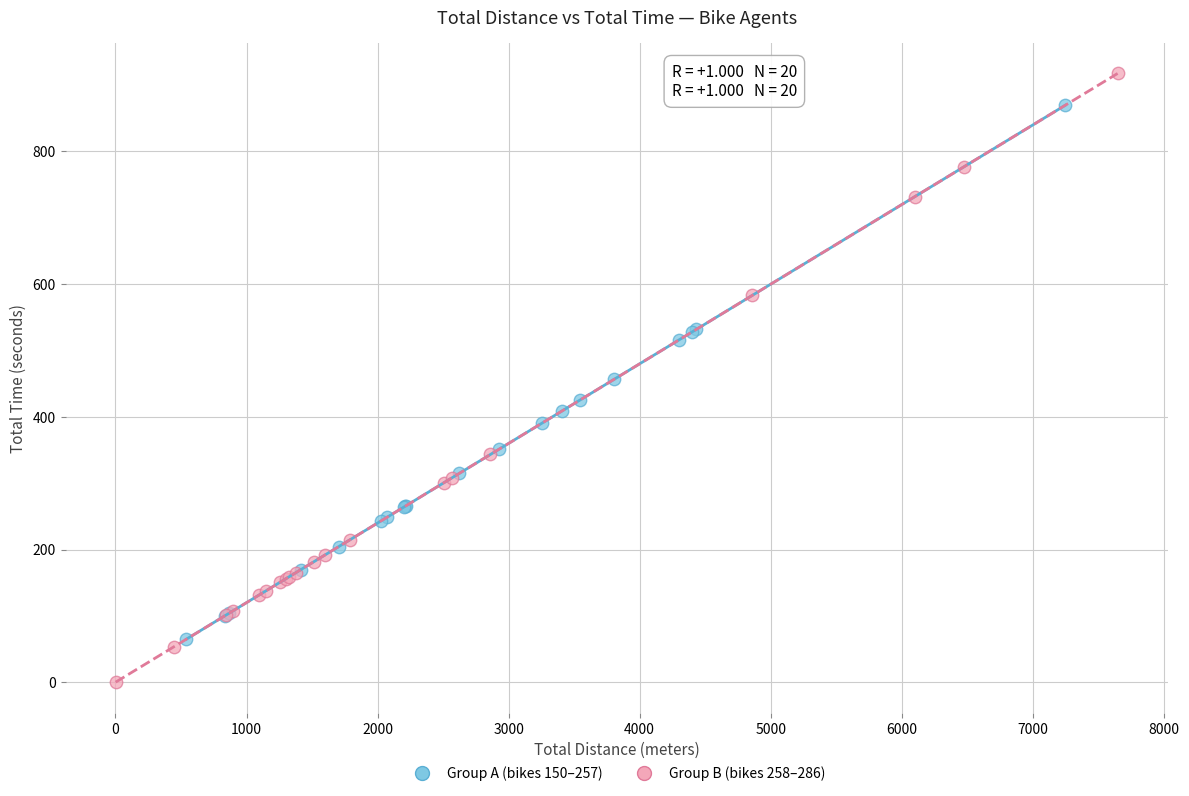

Which series reaches the minimum Y coordinate?

Group B (bikes 258–286)